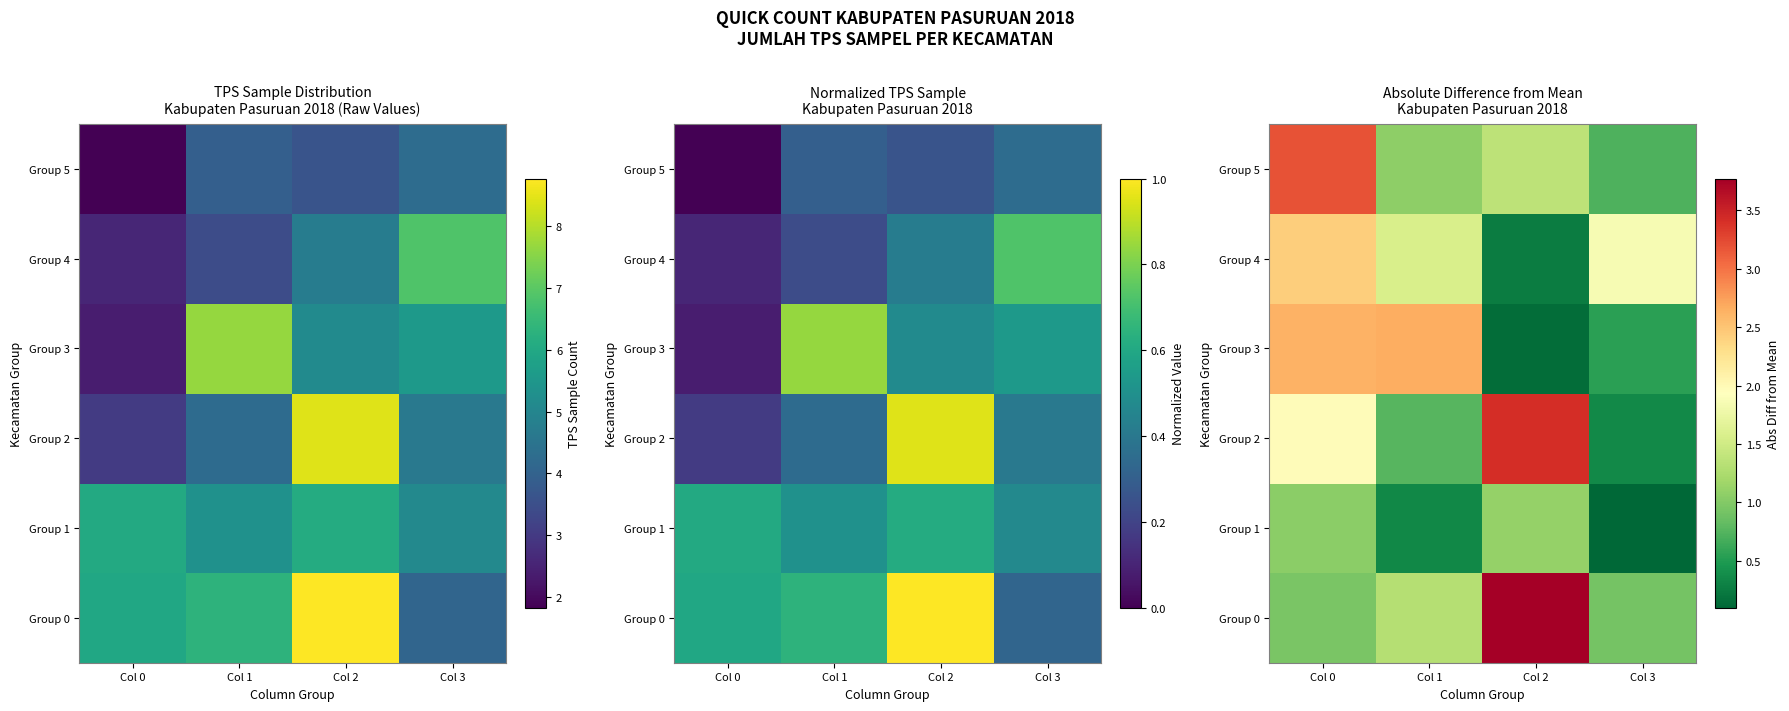

How many values in the Group 3 series are below 2?

2